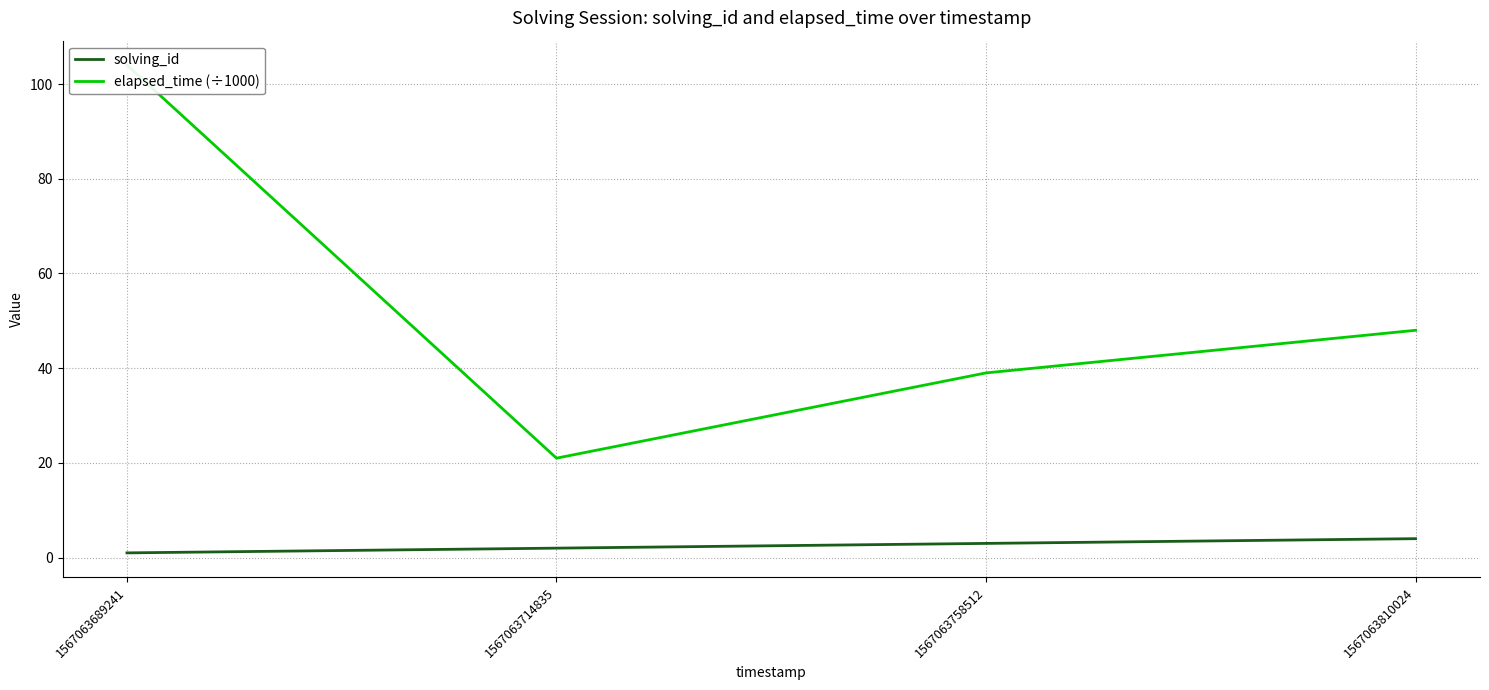

What is the difference between the maximum and second lowest values in the elapsed_time (÷1000) series?

65